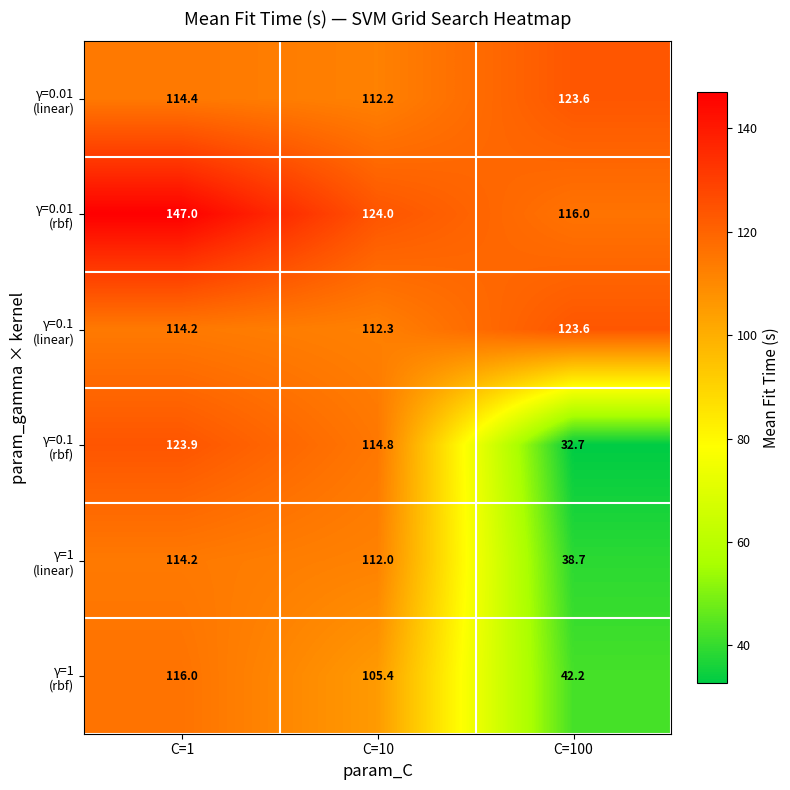

Which label corresponds to the smallest value in the chart?

C=100